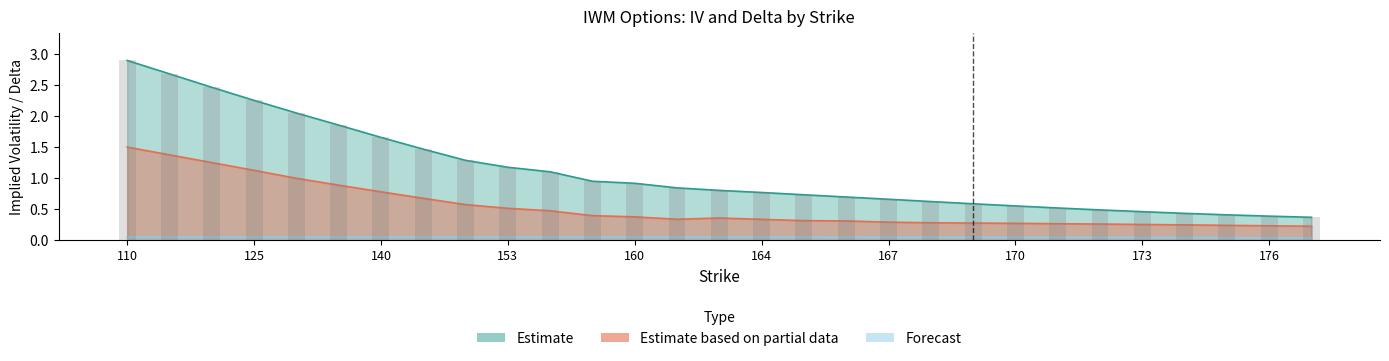

Is it true that call_iv equals 1.1 at 120?

False